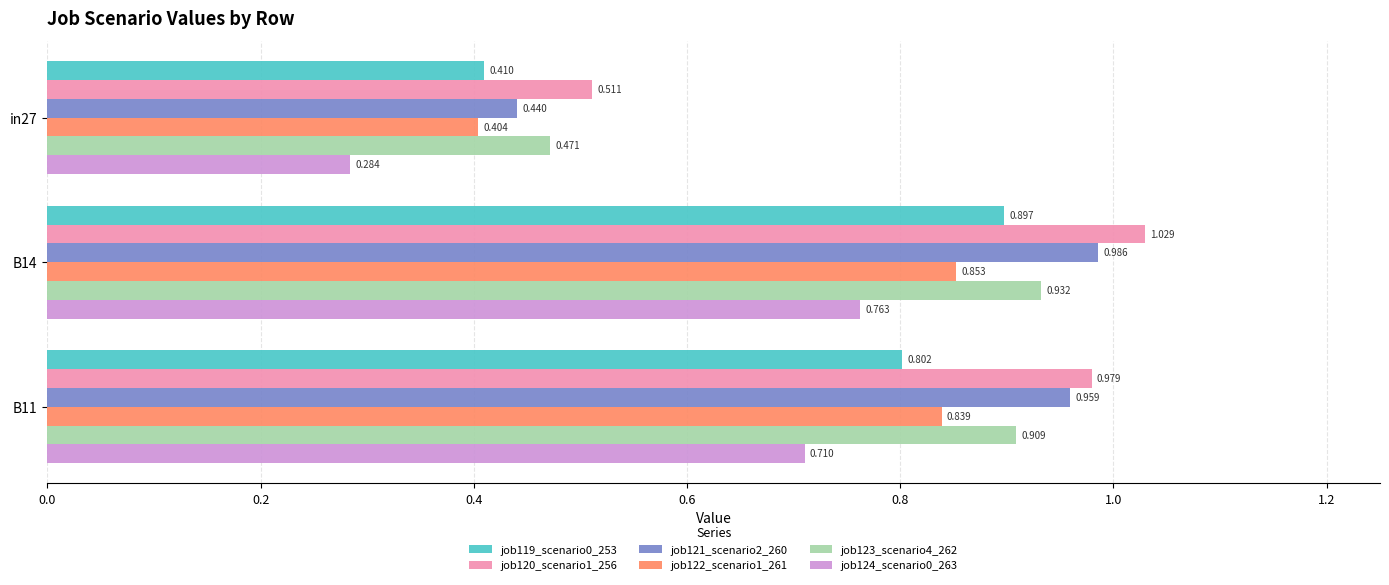

How many categories are shown in the chart?

3